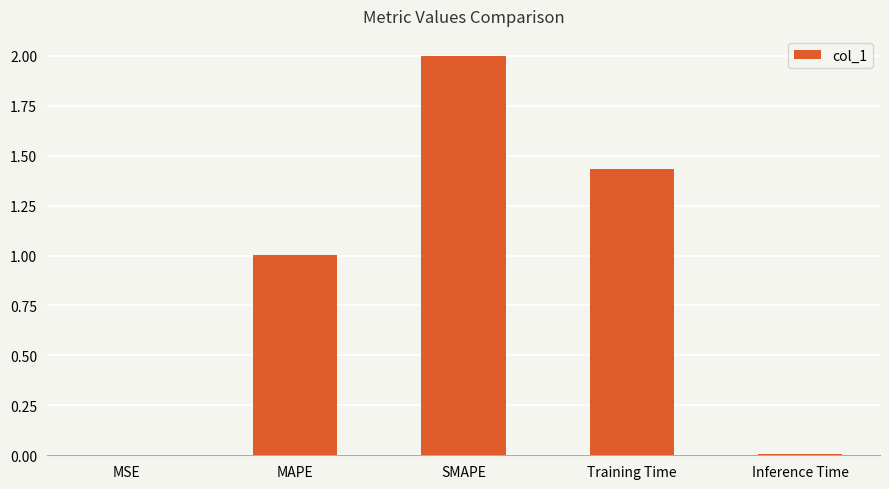

What is the sum of the values at MAPE and Training Time?

2.4